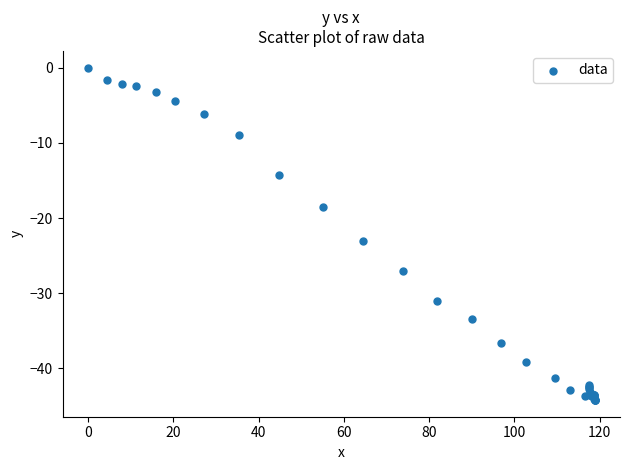

What Y value in the scatter plot is closest to -22?

-23.1